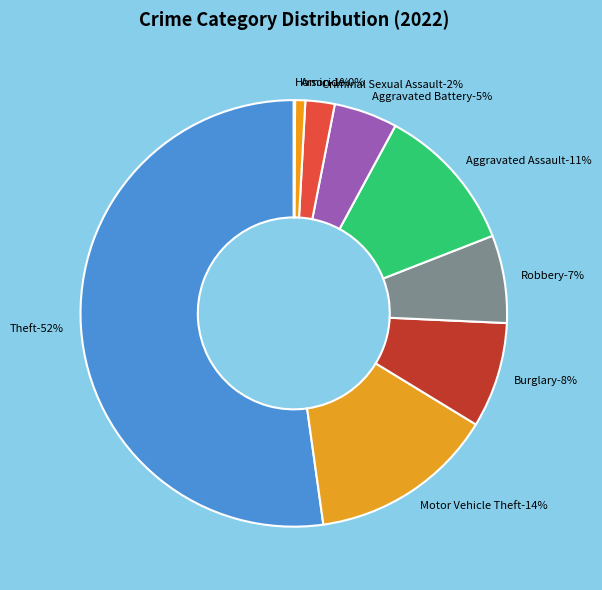

What percentage is the Arson slice, to the nearest percent?

1%